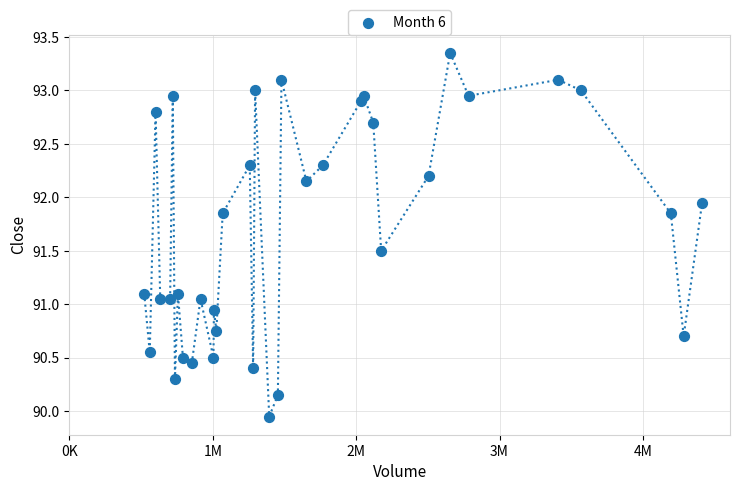

What is the range of Y values (max minus min)?

3.4